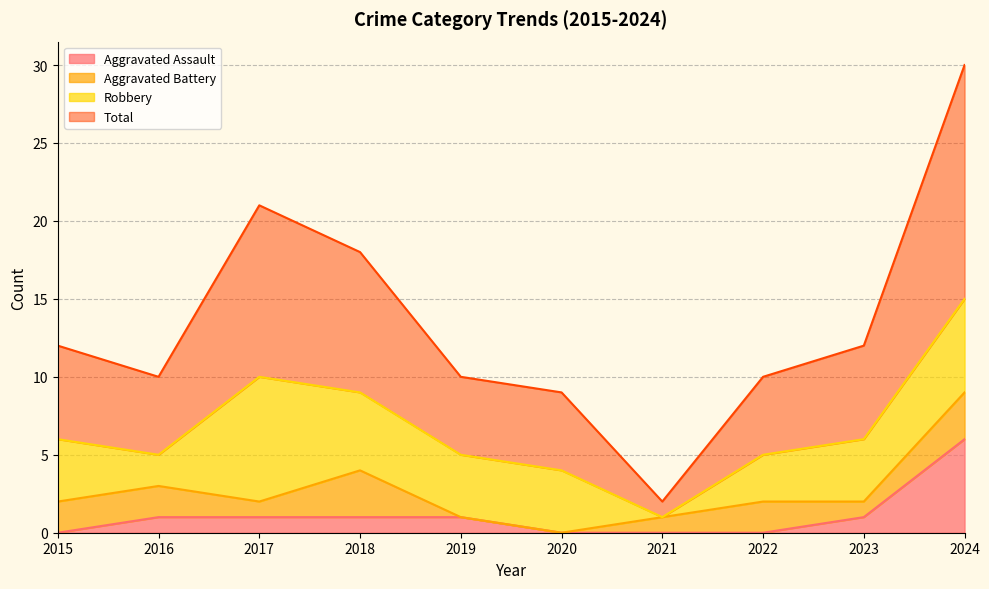

Does the chart display data point markers on the line(s)?

No